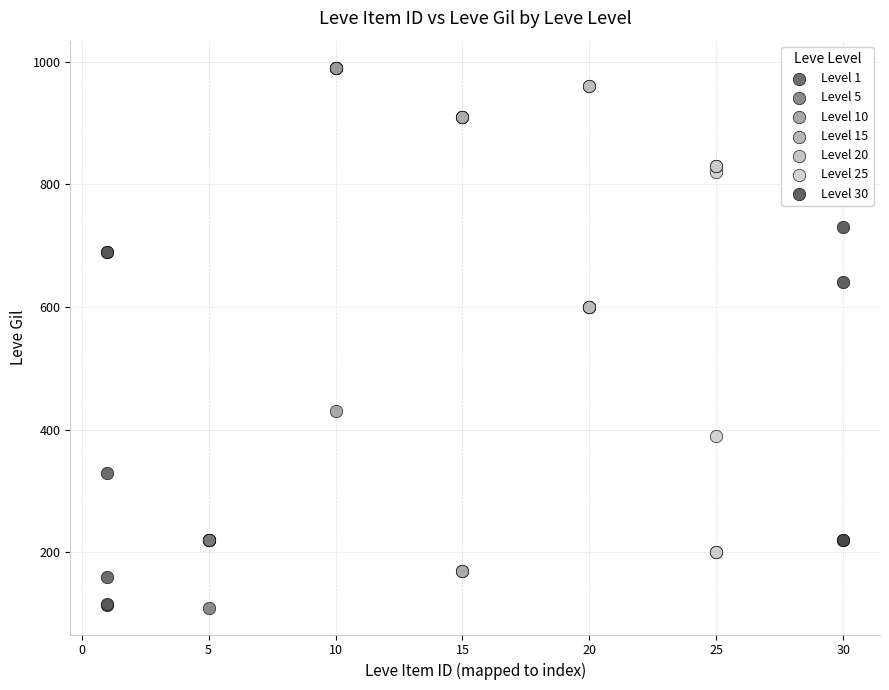

Which series has the widest spread of Y values?

Level 15